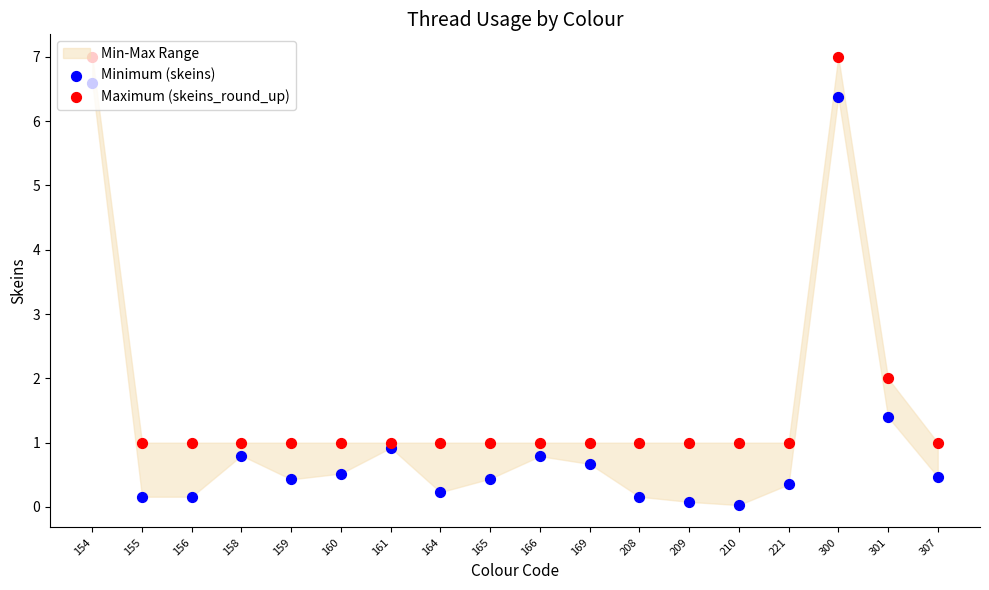

Which series has the widest spread of Y values?

Minimum (skeins)